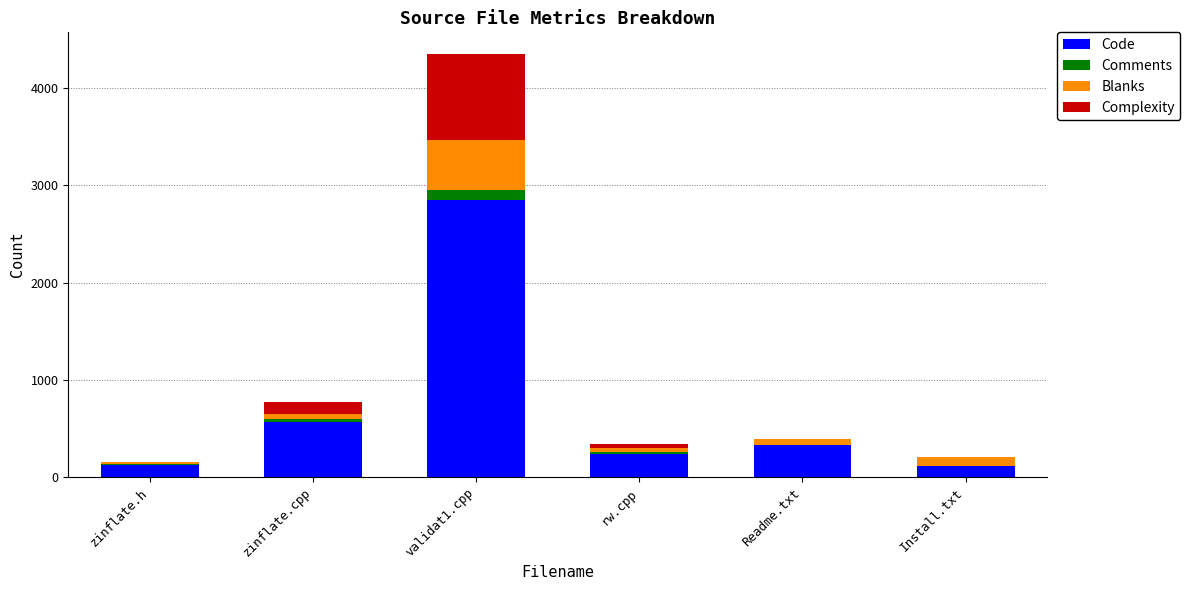

What is the maximum value for Code?

2849